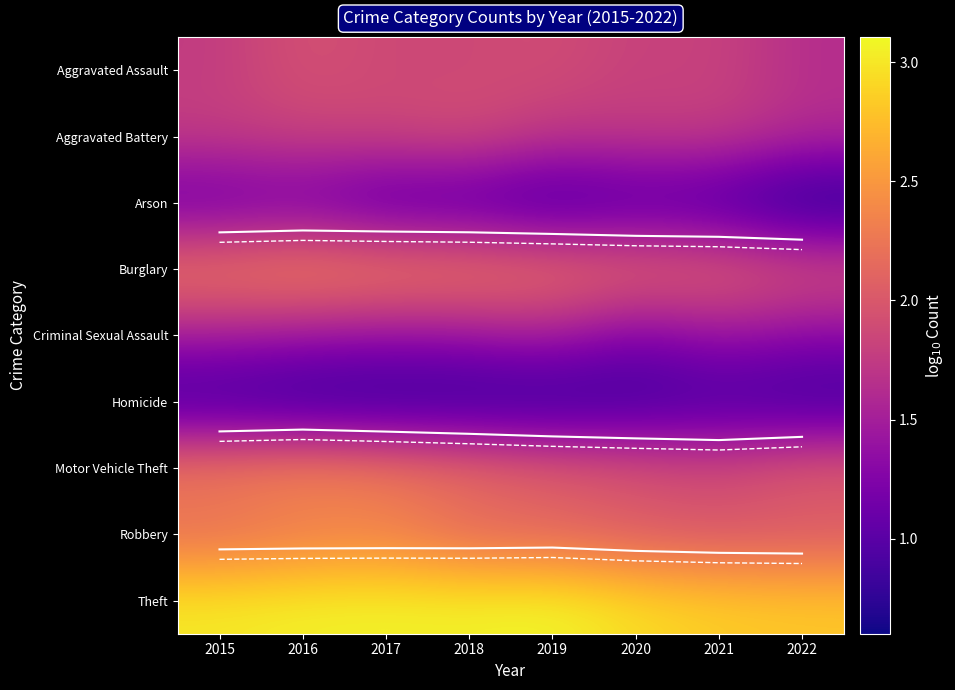

Is the value of Arson at 2017 greater than the value of Motor Vehicle Theft upper at 2019?

No